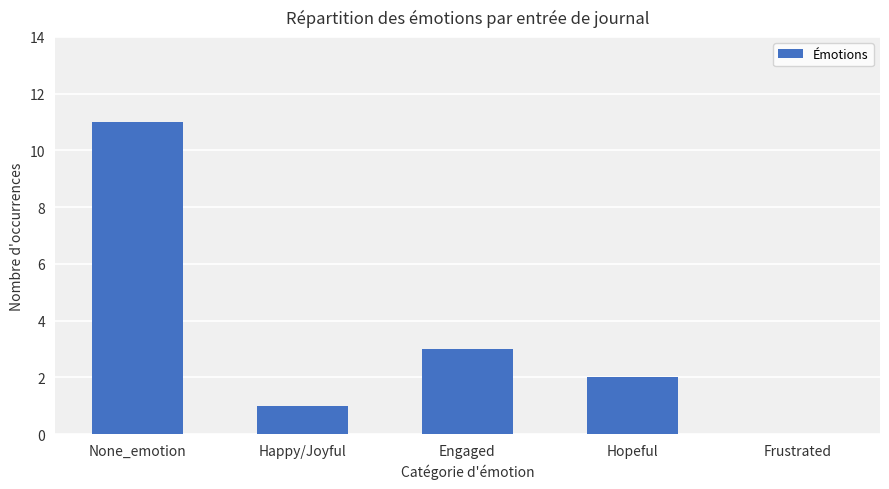

True or false: the data shows 0 at Happy/Joyful.

False